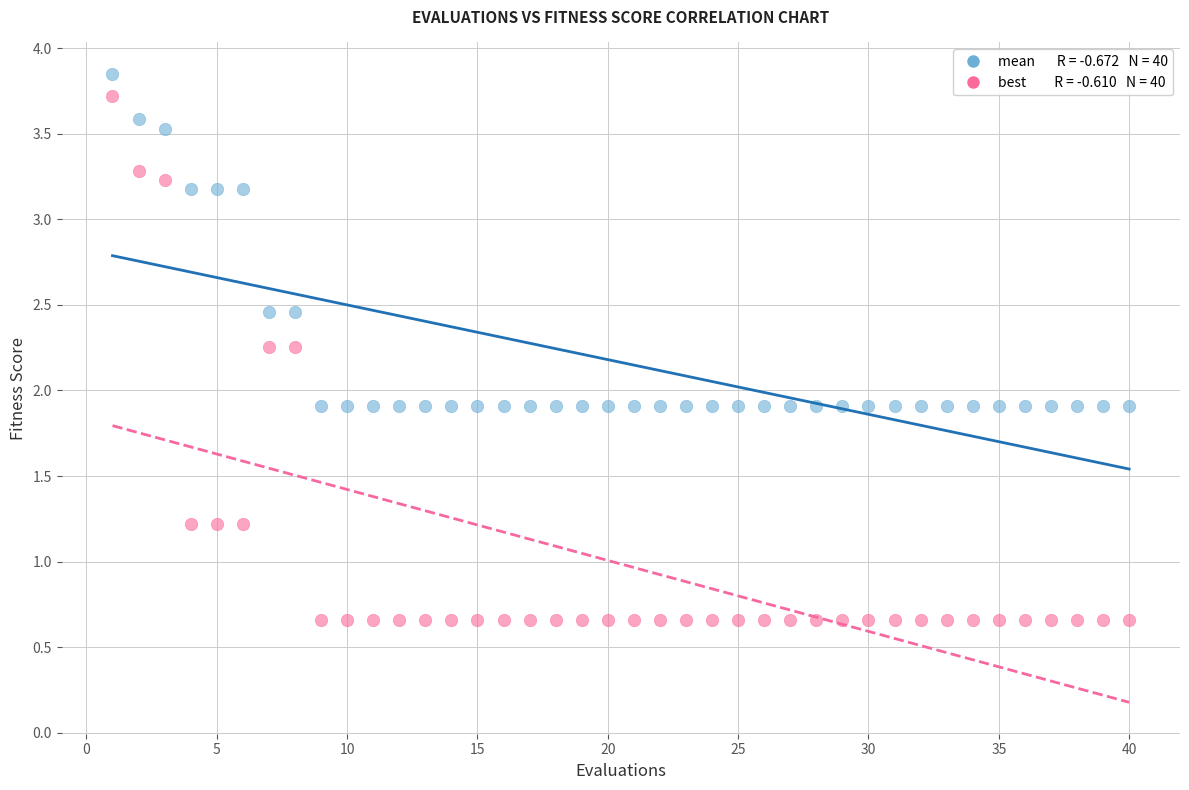

Across all data points, what is the range of X values (max minus min)?

39.0